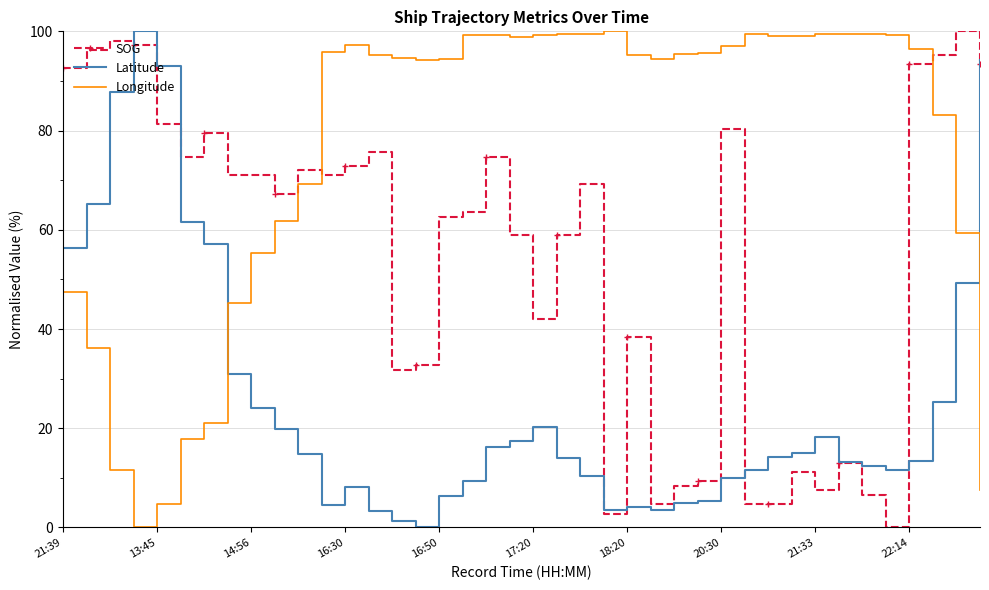

What is the highest value of the Longitude series?

100.0